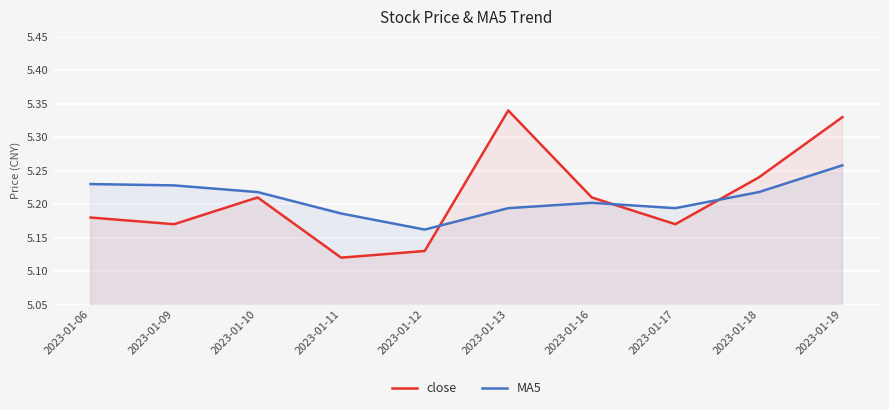

List the labels in order of MA5 value, smallest first.

2023-01-12, 2023-01-11, 2023-01-13, 2023-01-17, 2023-01-16, 2023-01-10, 2023-01-18, 2023-01-09, 2023-01-06, 2023-01-19